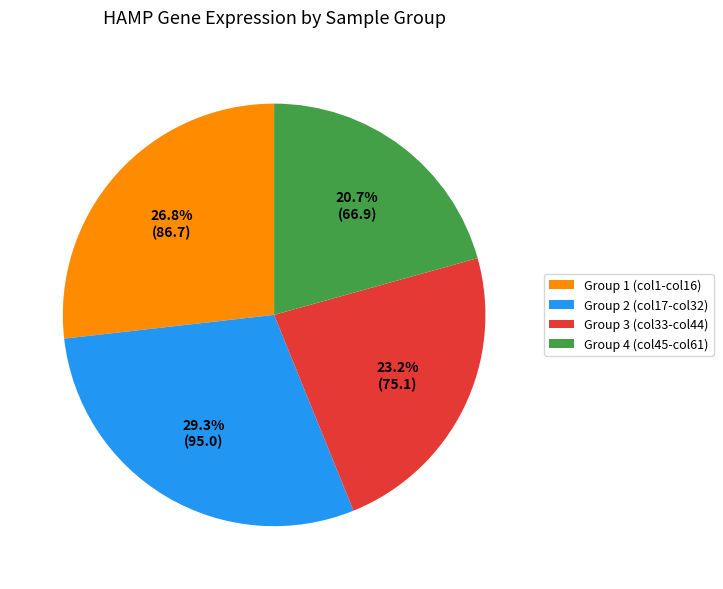

Which category has the smallest portion of the pie?

Group 4 (col45-col61)